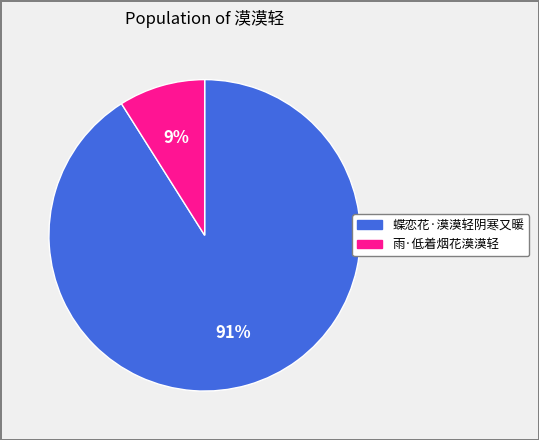

What is the ratio of the value at 蝶恋花·漠漠轻阴寒又暖 to the value at 雨·低着烟花漠漠轻?

10.1